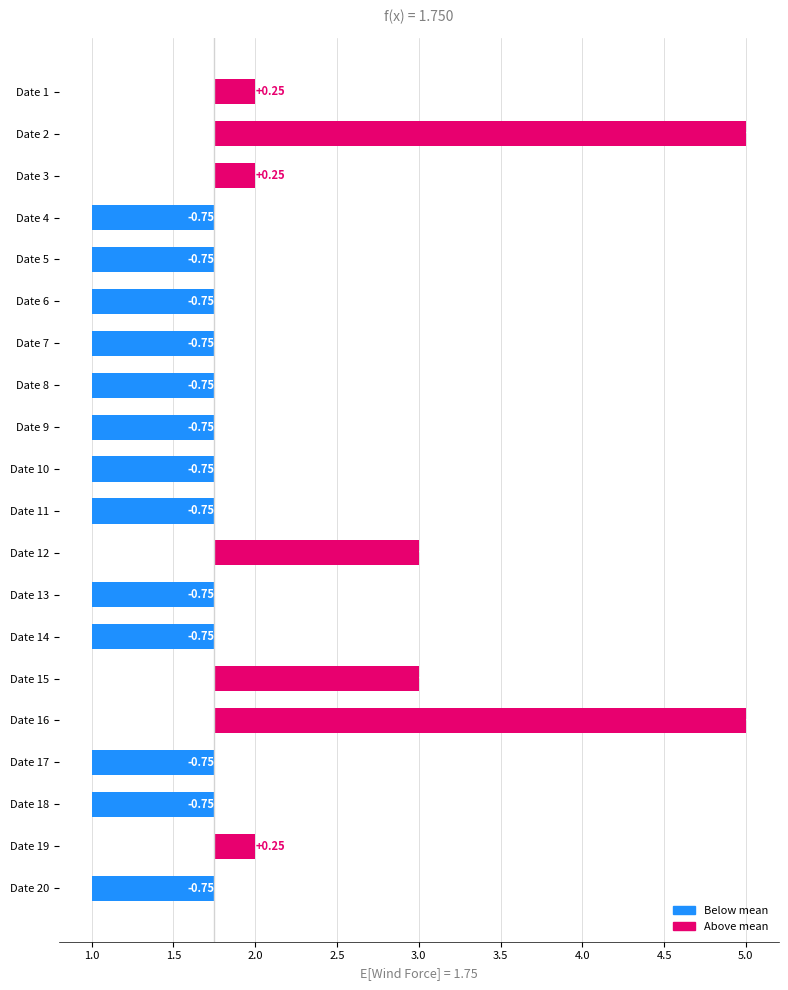

What position from the left is 0.5?

1